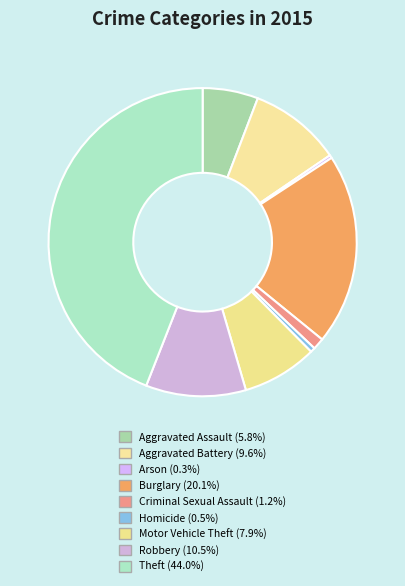

How many slices are in this pie chart?

9